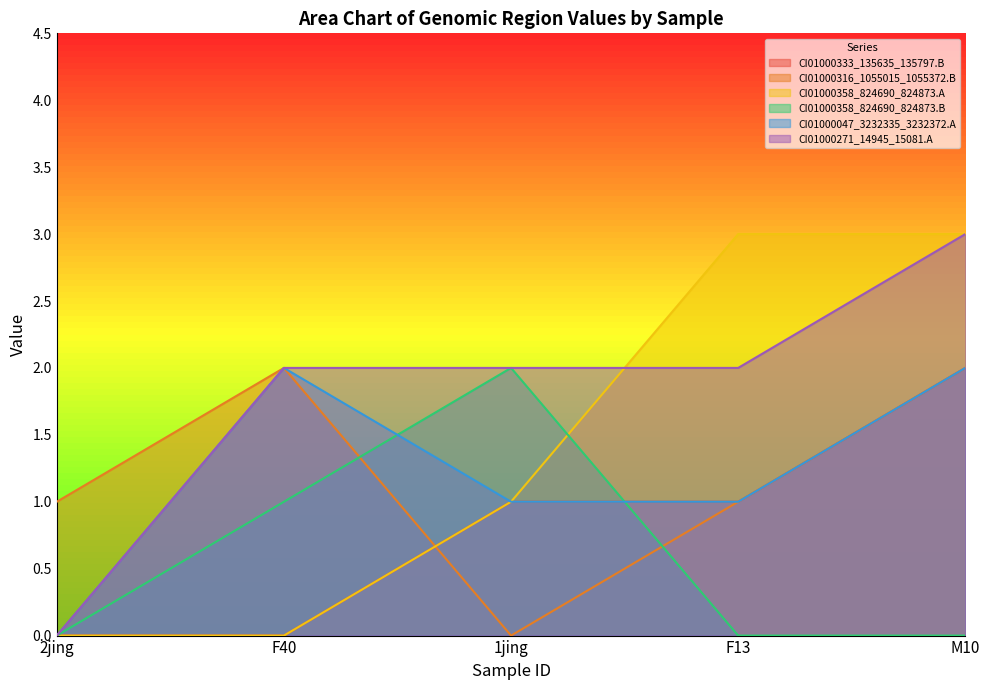

What is the difference between the maximum and minimum values in the CI01000047_3232335_3232372.A series?

2